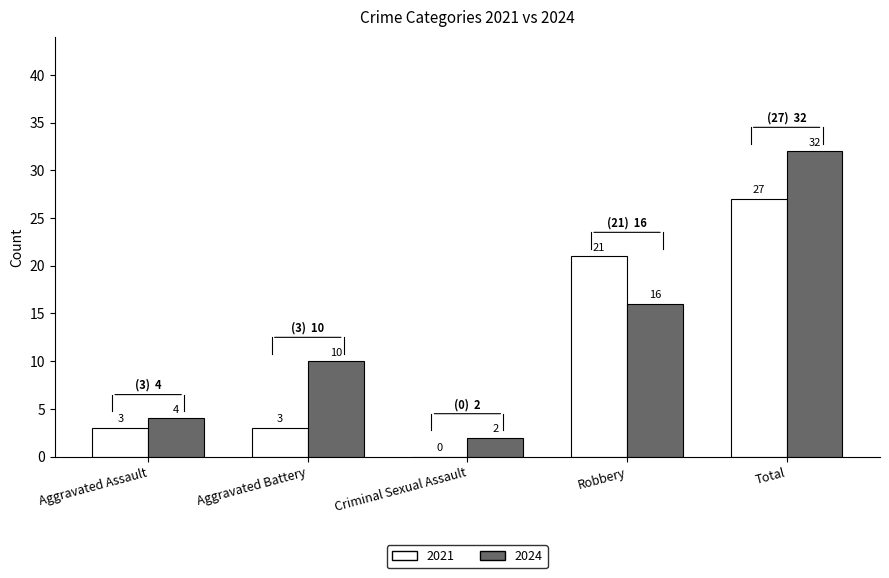

What is the sum of the 2021 values at Aggravated Battery and Robbery?

24